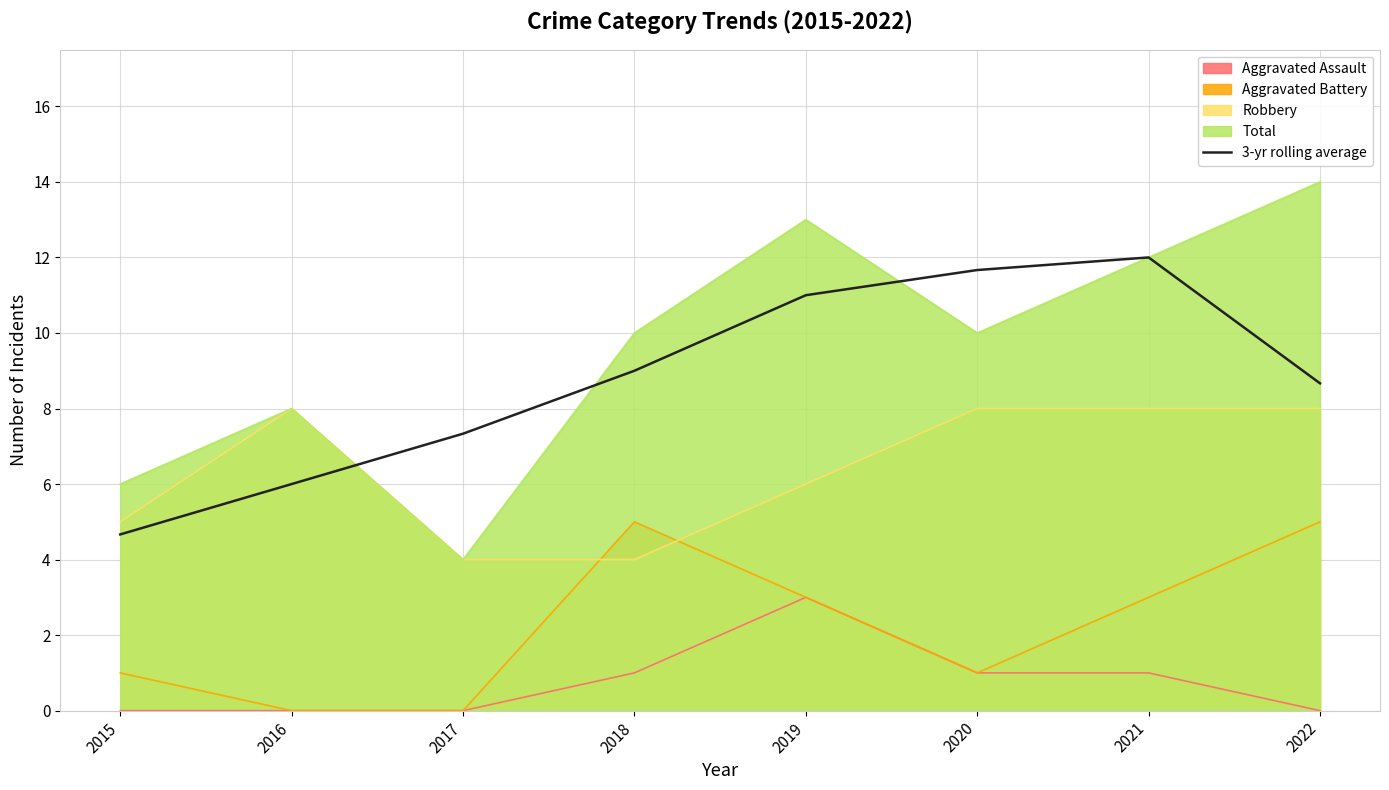

Reading left to right, list all the values displayed in this chart.

4.7	6.0	7.3	9.0	11.0	11.7	12.0	8.7